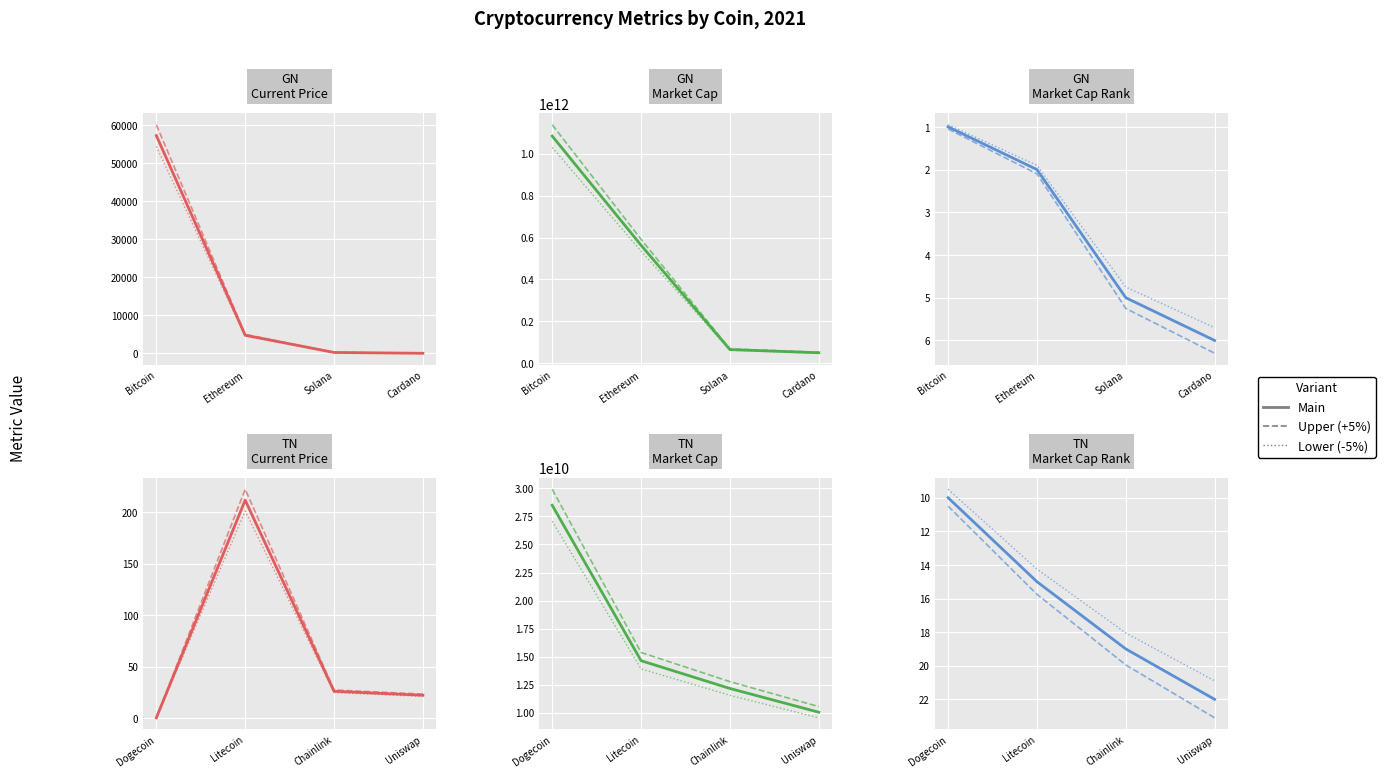

True or false: Lower and Main cross at least once.

False